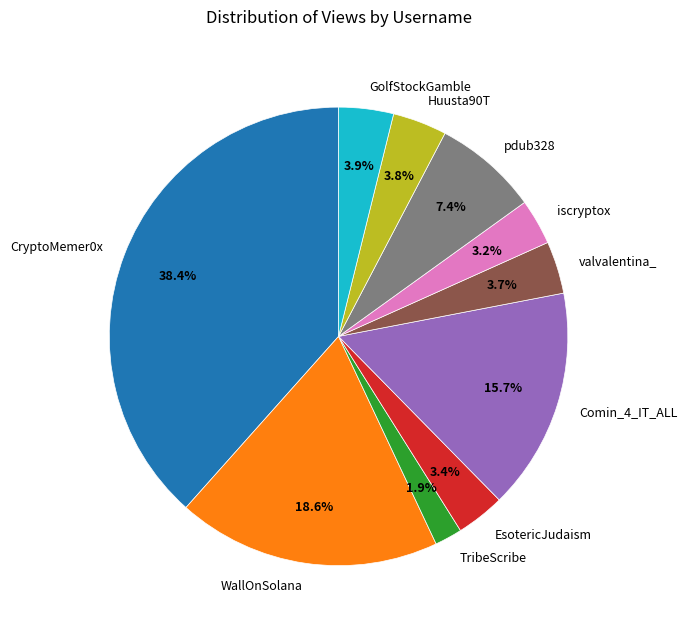

What portion of the pie excludes GolfStockGamble?

96.1%